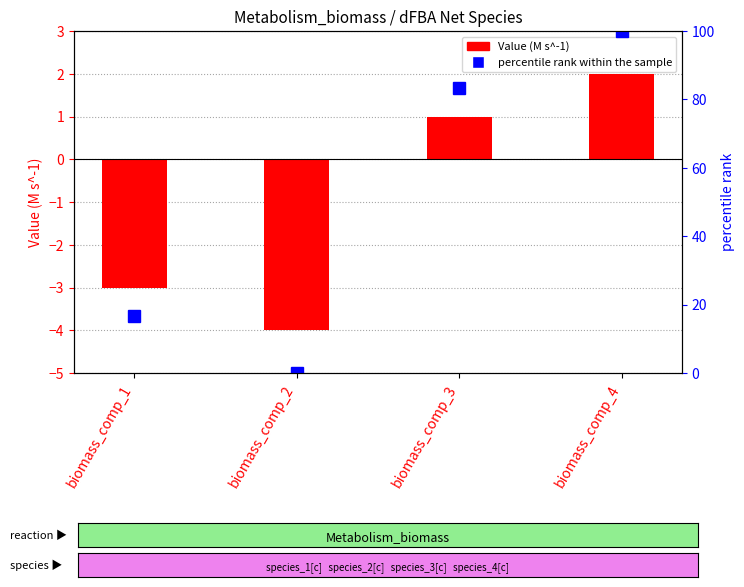

What is the difference between the second highest and second lowest values in the percentile rank within the sample series?

66.7